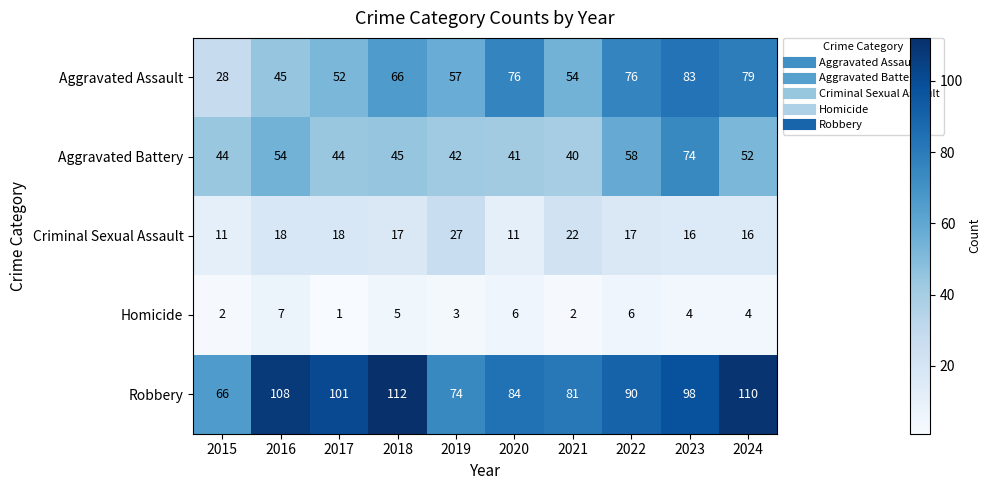

Rank the series at 2023 from lowest to highest value.

Homicide, Criminal Sexual Assault, Aggravated Battery, Aggravated Assault, Robbery